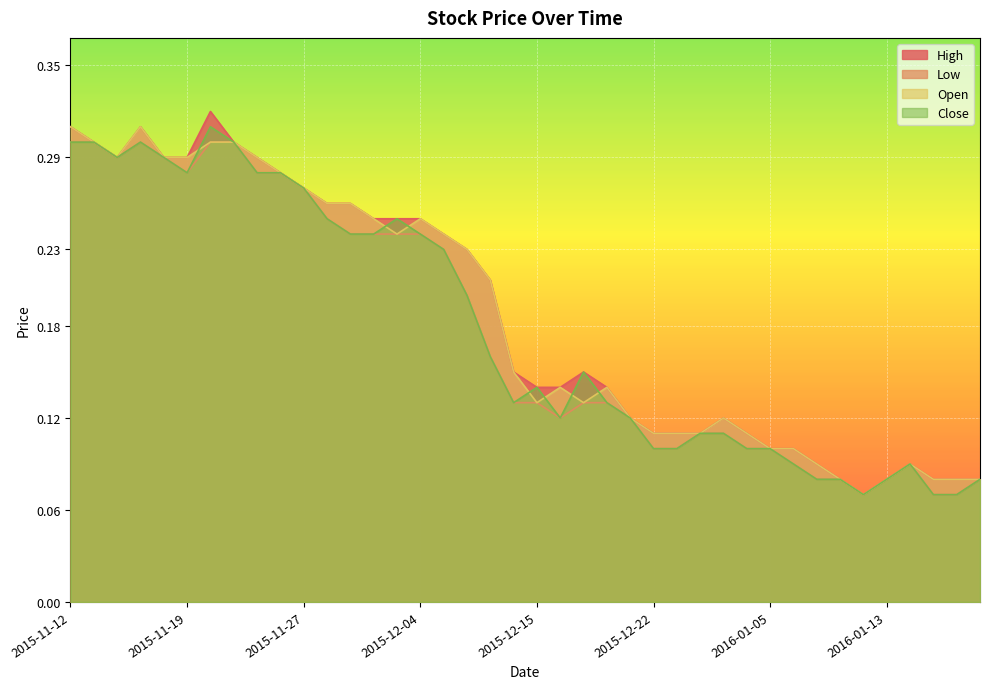

What is the label of the 19th point from the right?

2015-12-16